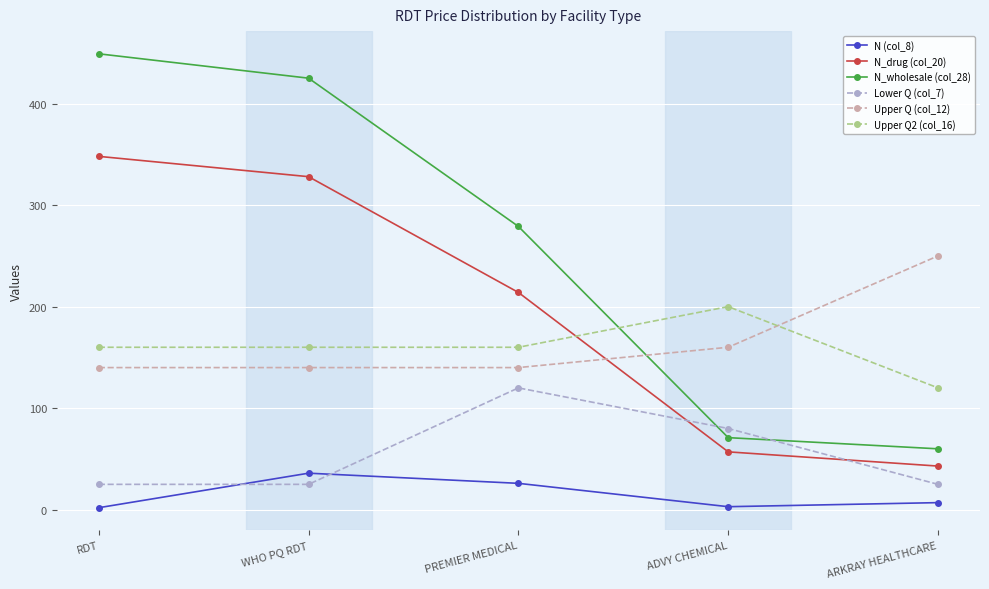

Rank the series at WHO PQ RDT from highest to lowest value.

N_wholesale (col_28), N_drug (col_20), Upper Q2 (col_16), Upper Q (col_12), N (col_8), Lower Q (col_7)